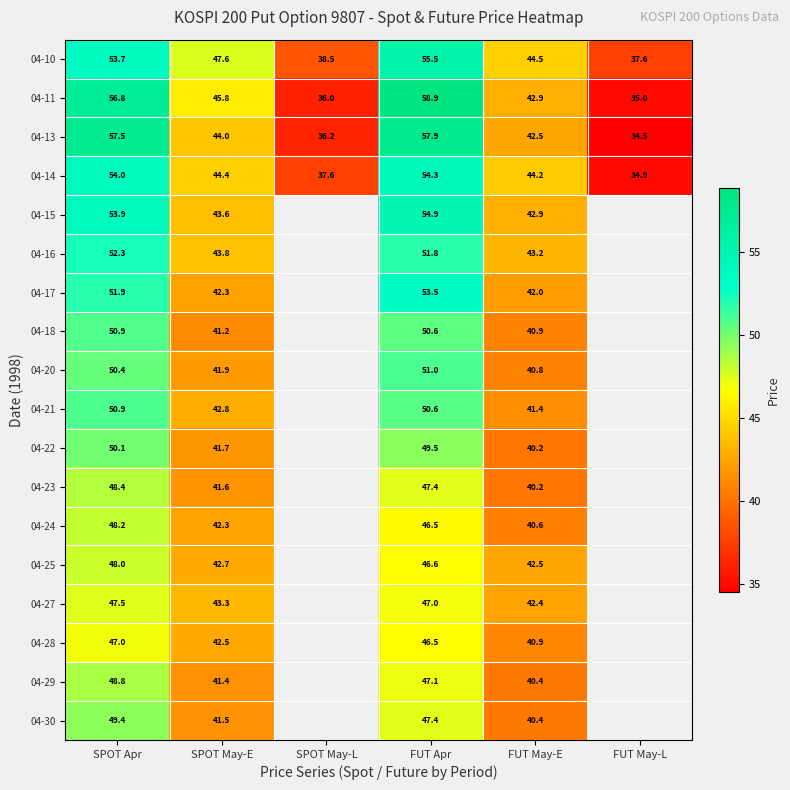

List the labels in order of 04-14 value, smallest first.

FUT May-L, SPOT May-L, FUT May-E, SPOT May-E, SPOT Apr, FUT Apr